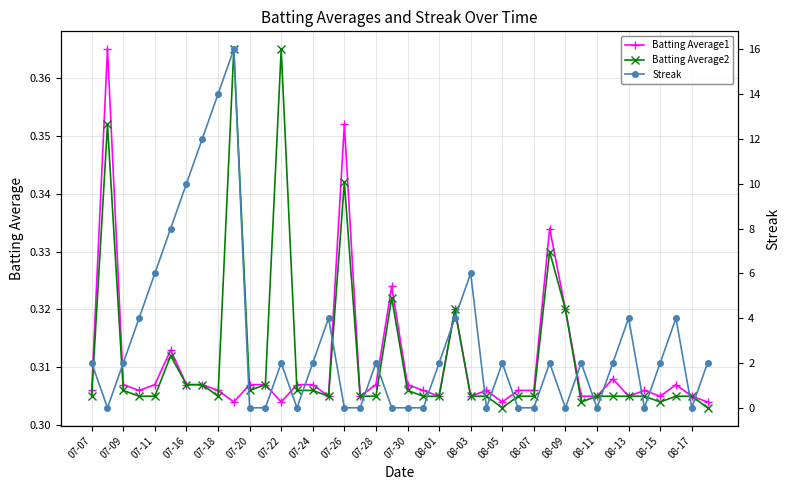

Rank the series by their maximum value, from lowest to highest.

Batting Average1, Batting Average2, Streak